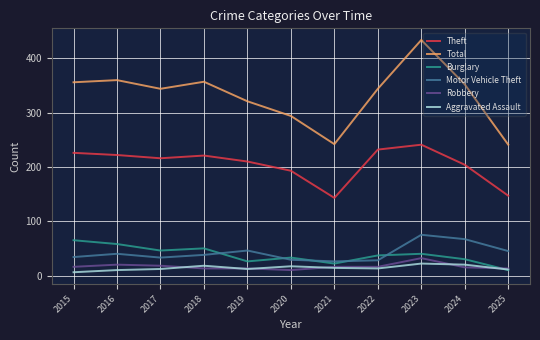

True or false: Total and Aggravated Assault cross at least once.

False